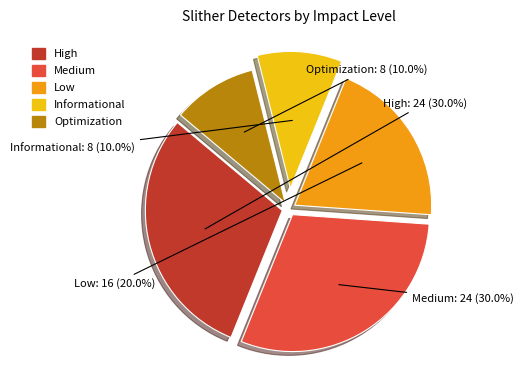

The Optimization slice represents 1% of the pie. True or false?

False